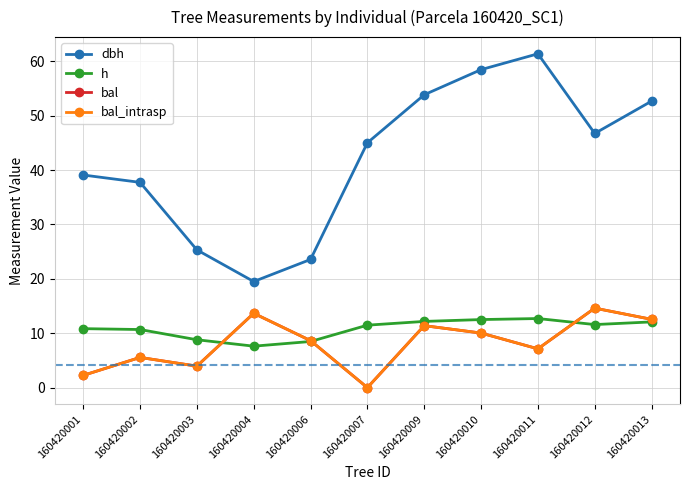

Where do h and bal_intrasp first cross each other?

160420003 and 160420004